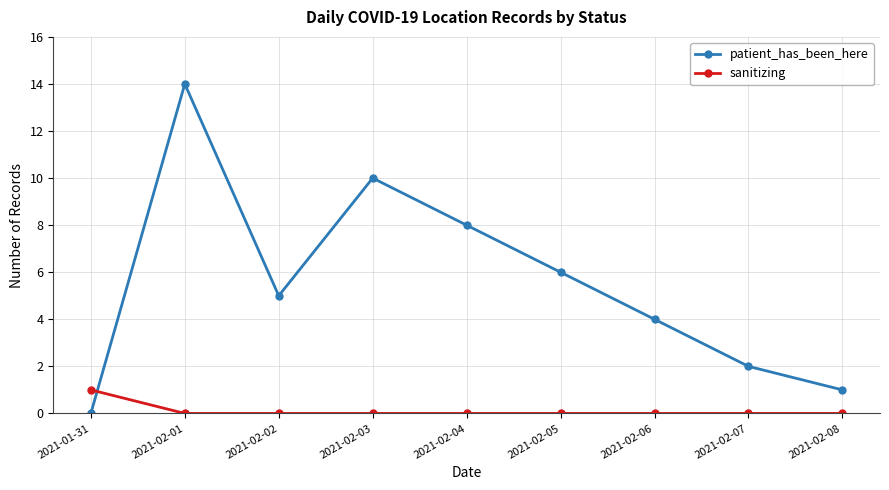

Which series ends up on top after the final intersection of patient_has_been_here and sanitizing?

patient_has_been_here